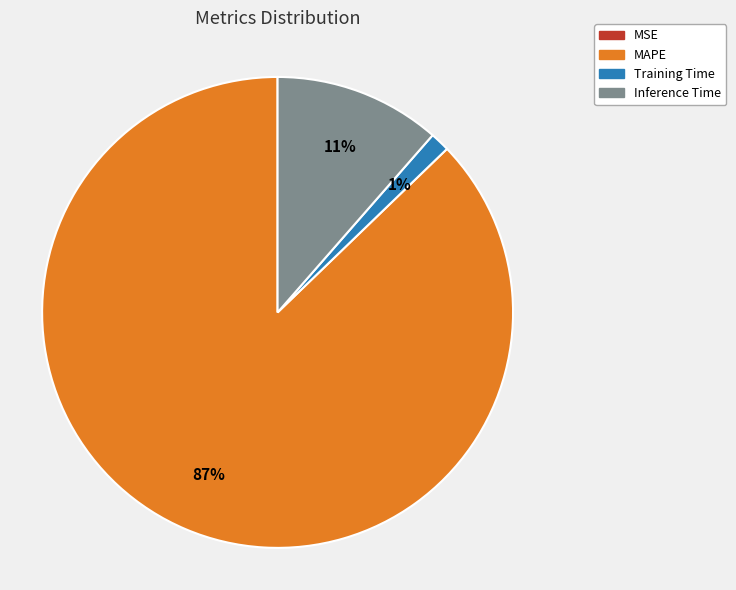

To the nearest percent, what is the average slice percentage?

25%